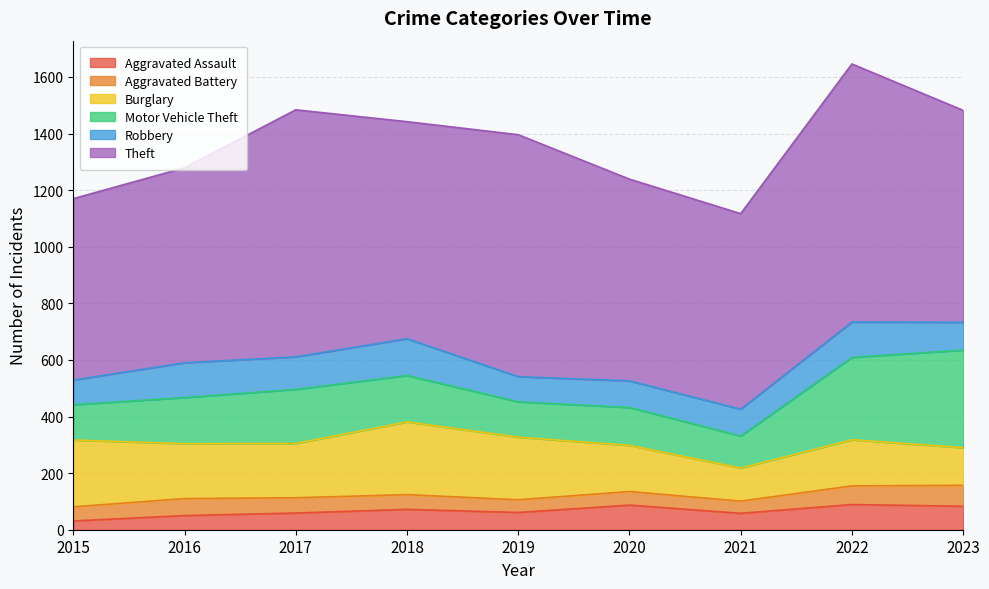

Which category has the lowest value in the Aggravated Battery series?

2021